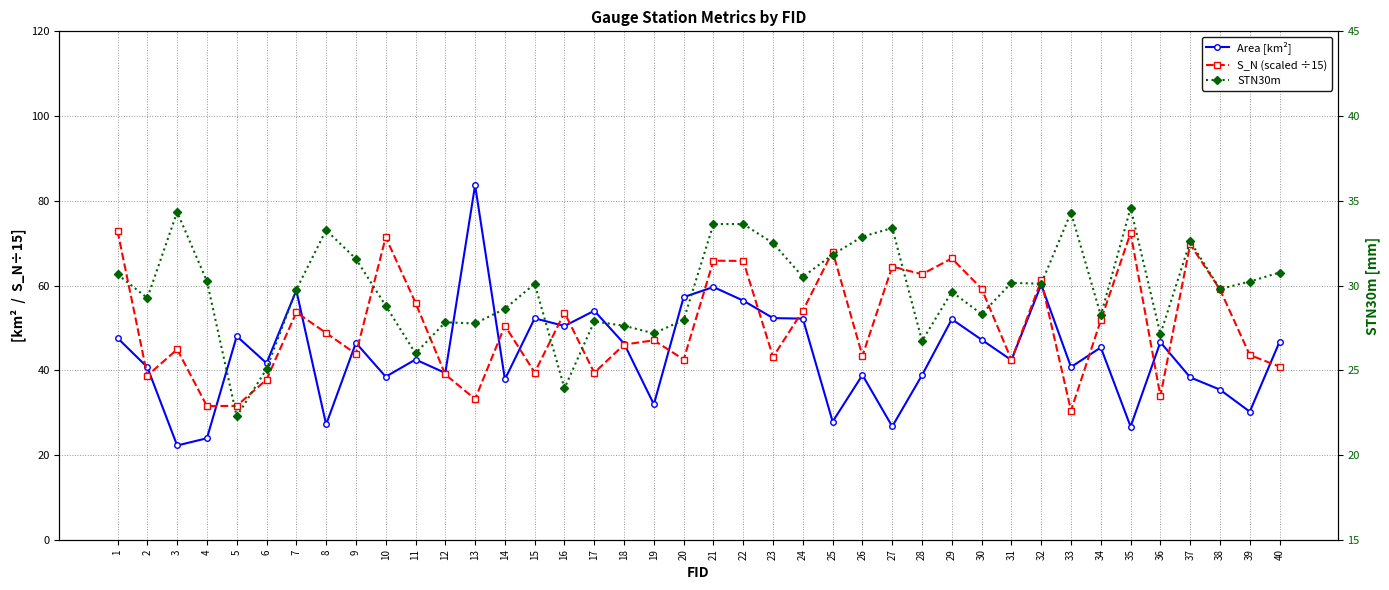

True or false: STN30m and S_N (scaled ÷15) cross at least once.

True